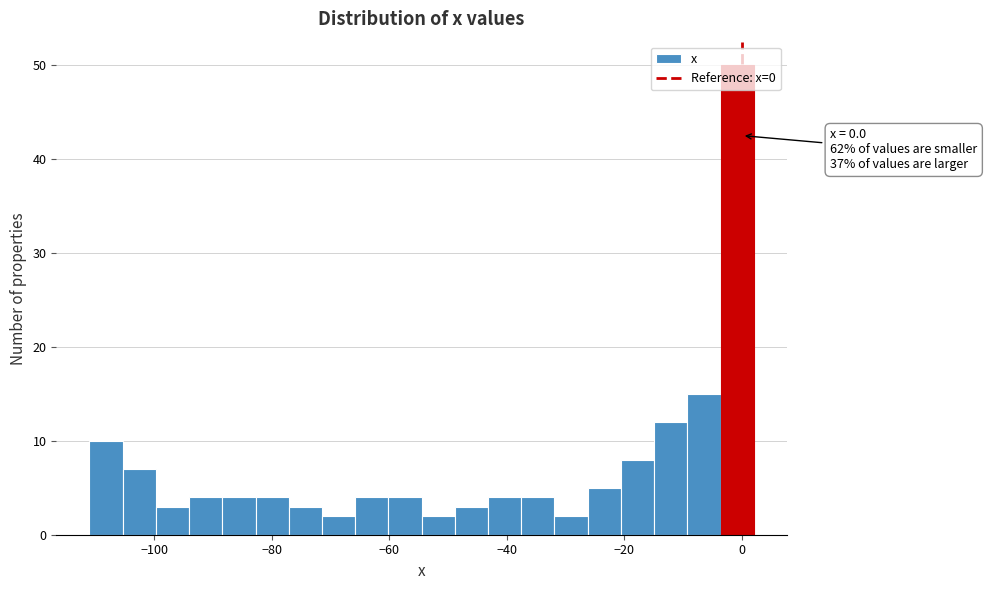

Read against the x-axis, roughly where is the centre of the tallest bar?

0